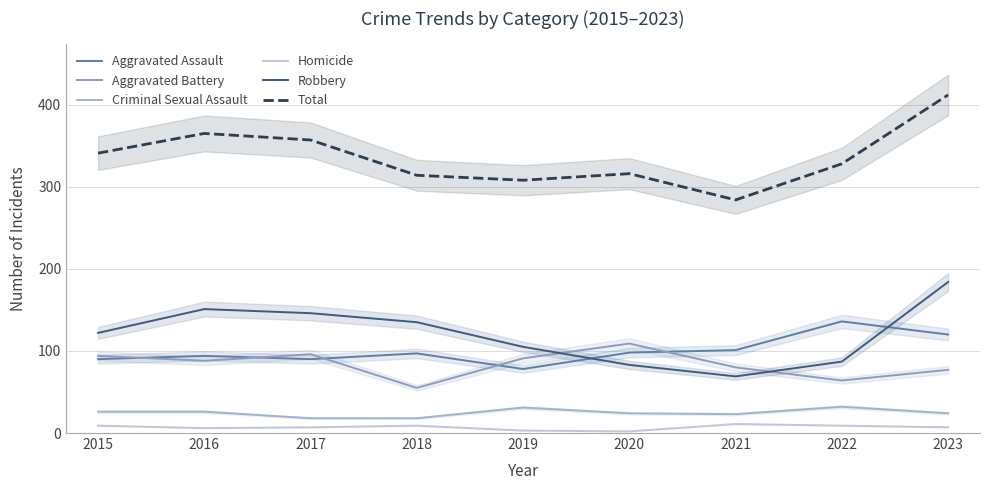

The value of Total at 2019 is 308. True or false?

True